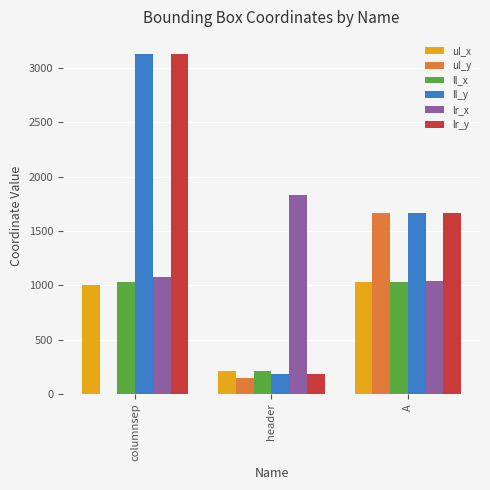

Between header and A, which series saw the biggest shift?

ul_y